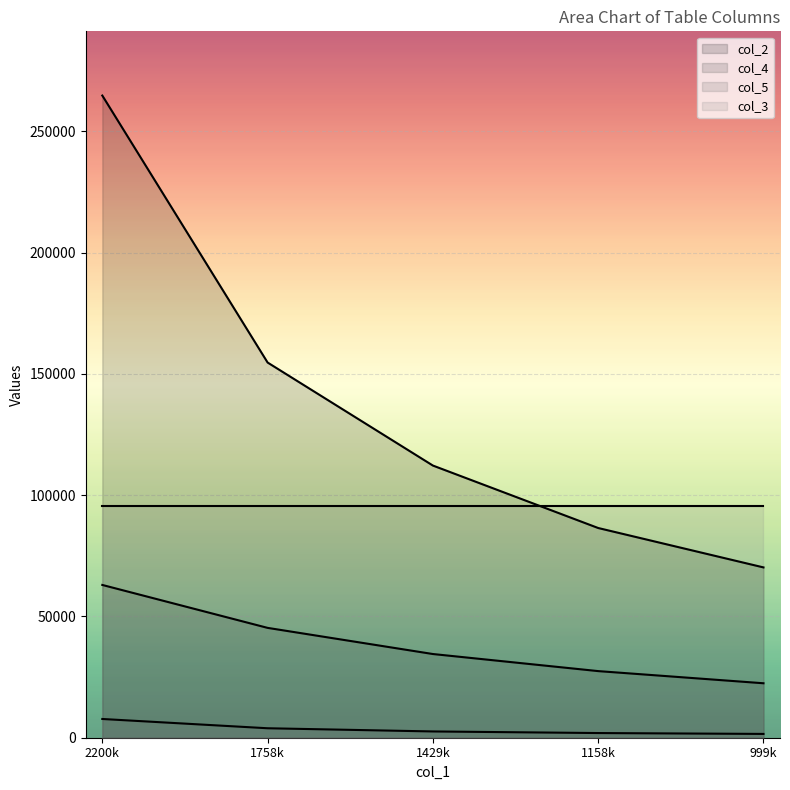

Between 1758k and 1429k, which series saw the biggest shift?

col_2